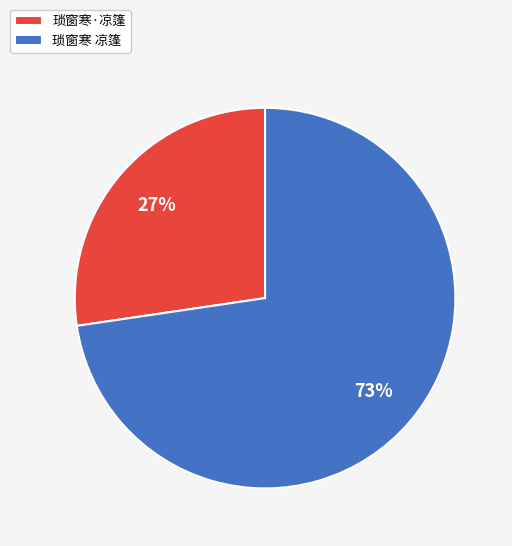

Rank the categories by value from highest to lowest.

琐窗寒 凉篷, 琐窗寒·凉篷